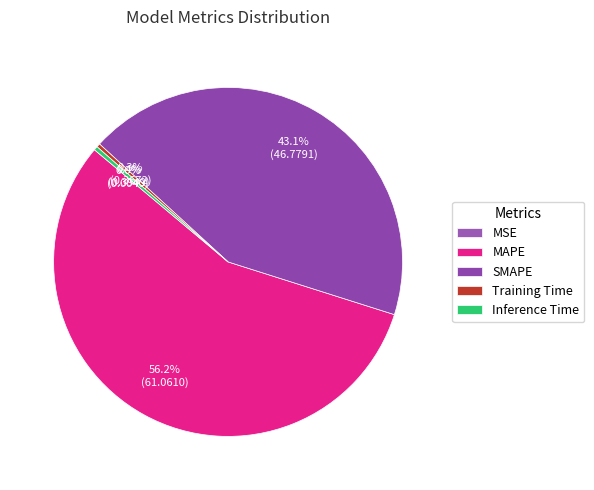

Which category has the biggest portion of the pie?

MAPE